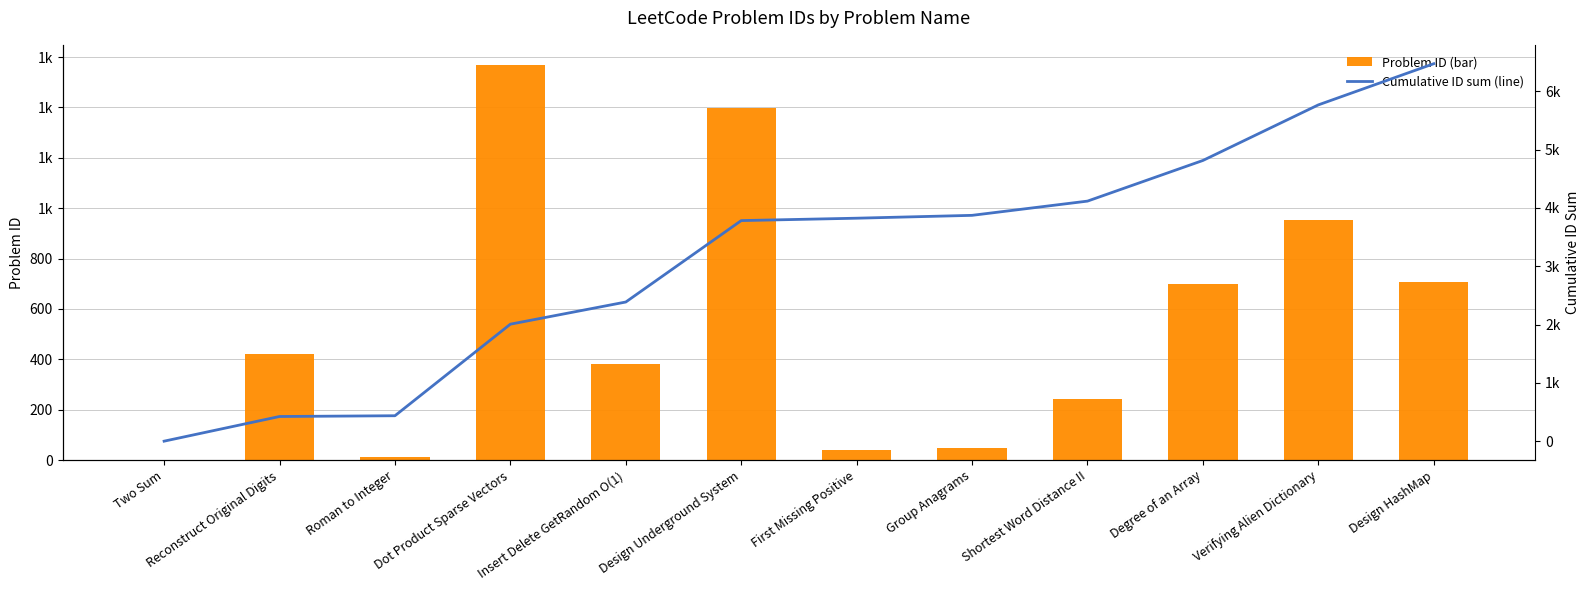

What is the highest value of the Cumulative ID sum (line) series?

6473